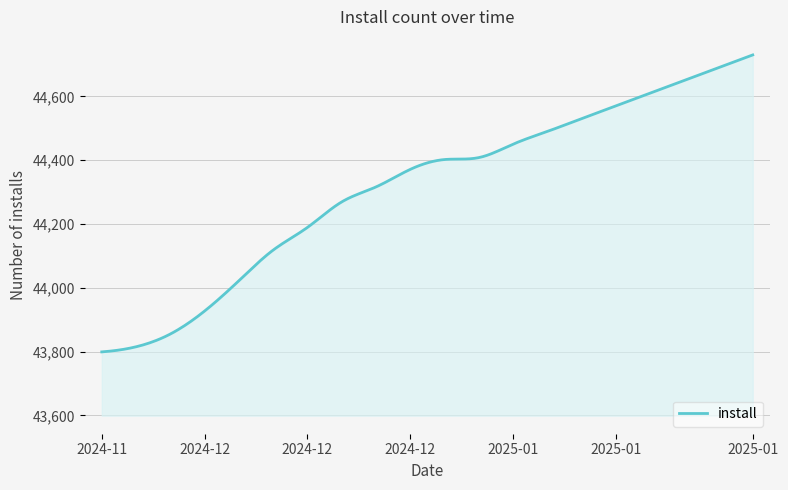

What is the difference between the maximum and minimum values?

931.0